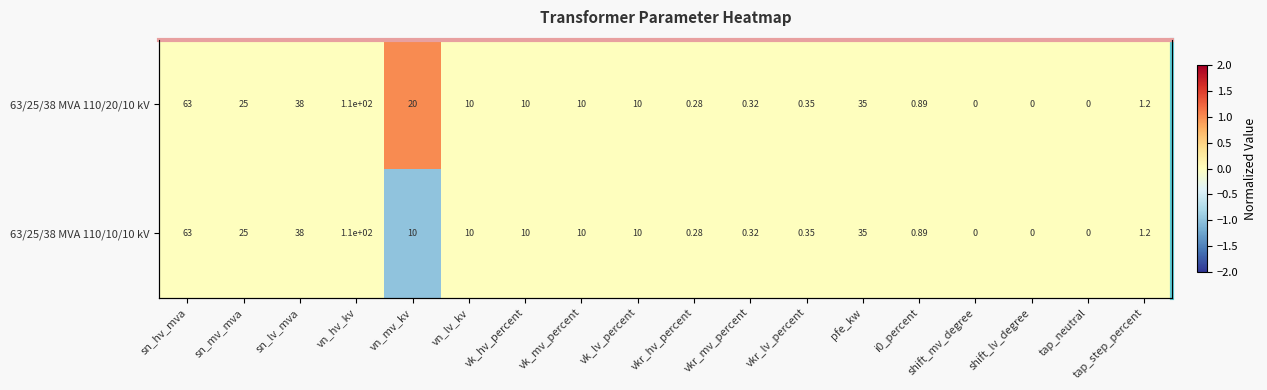

Between vn_mv_kv and vkr_hv_percent, which series saw the biggest shift?

63/25/38 MVA 110/20/10 kV